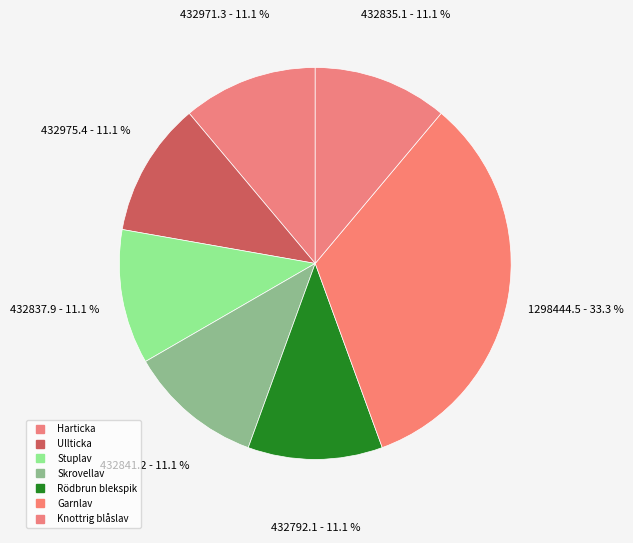

Count the number of slices in the pie.

7